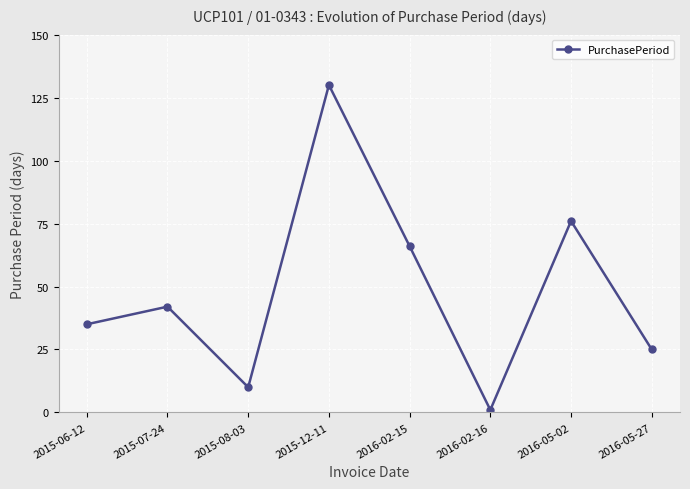

Reading left to right, list all the values displayed in this chart.

35	42	10	130	66	1	76	25